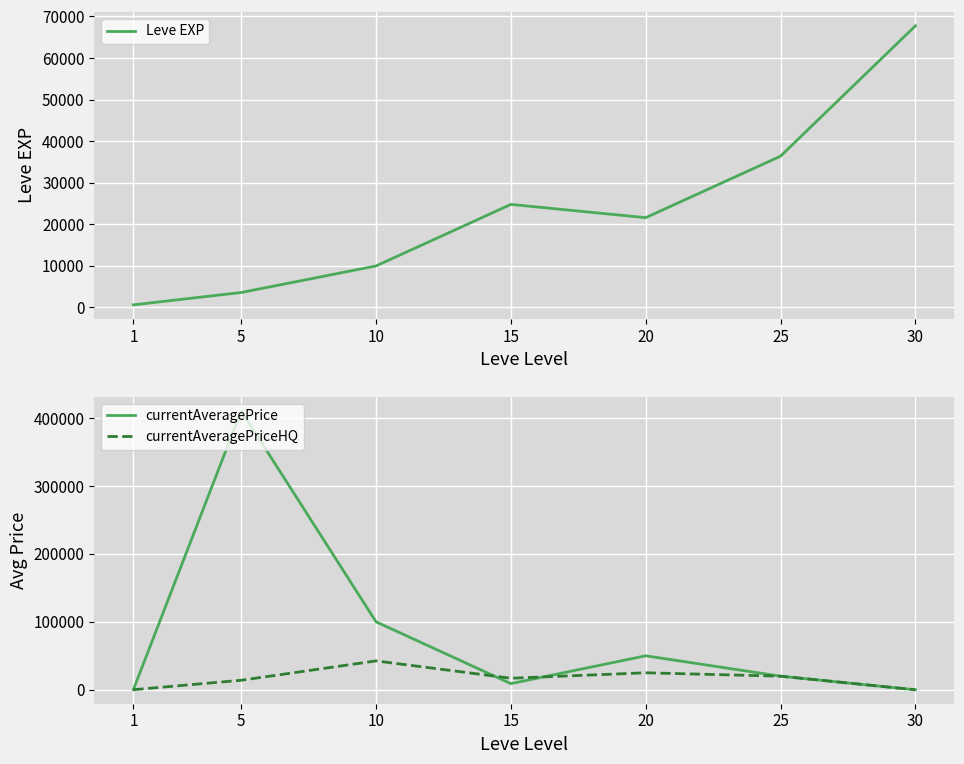

How many categories are shown in the chart?

7